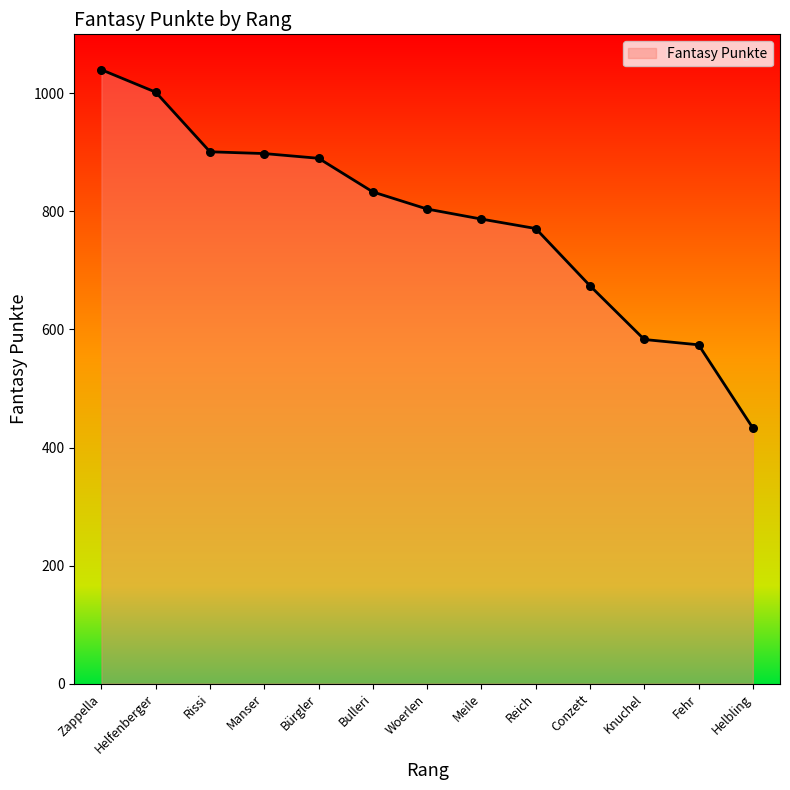

What is the change in value from Helfenberger to Manser?

-104